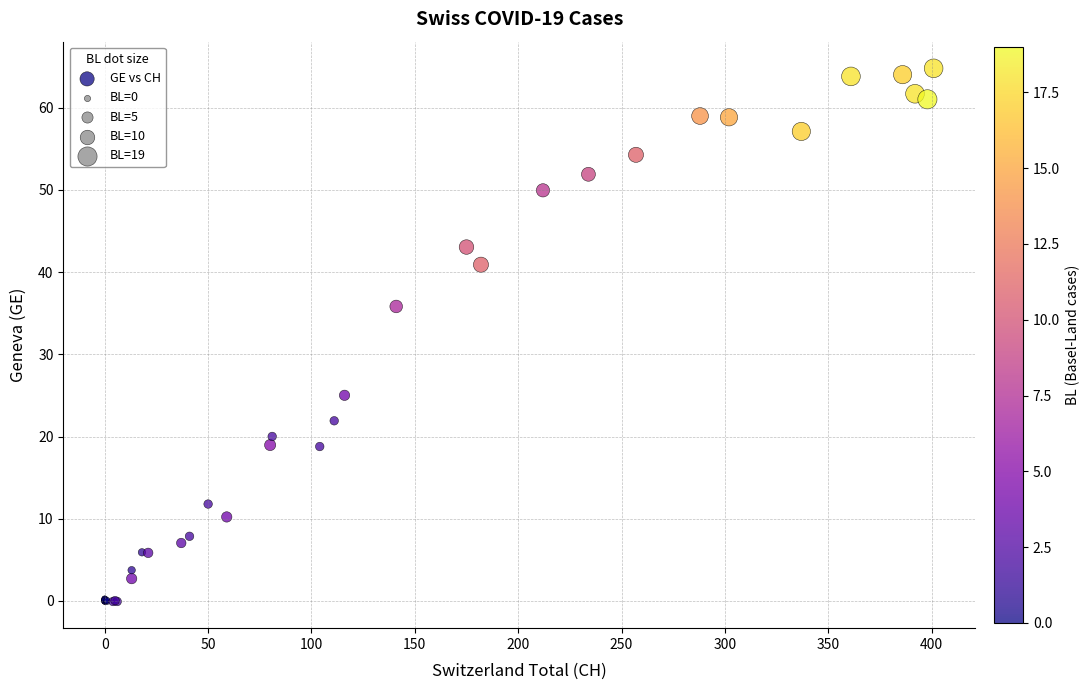

What Y value in the scatter plot is closest to 32?

35.8